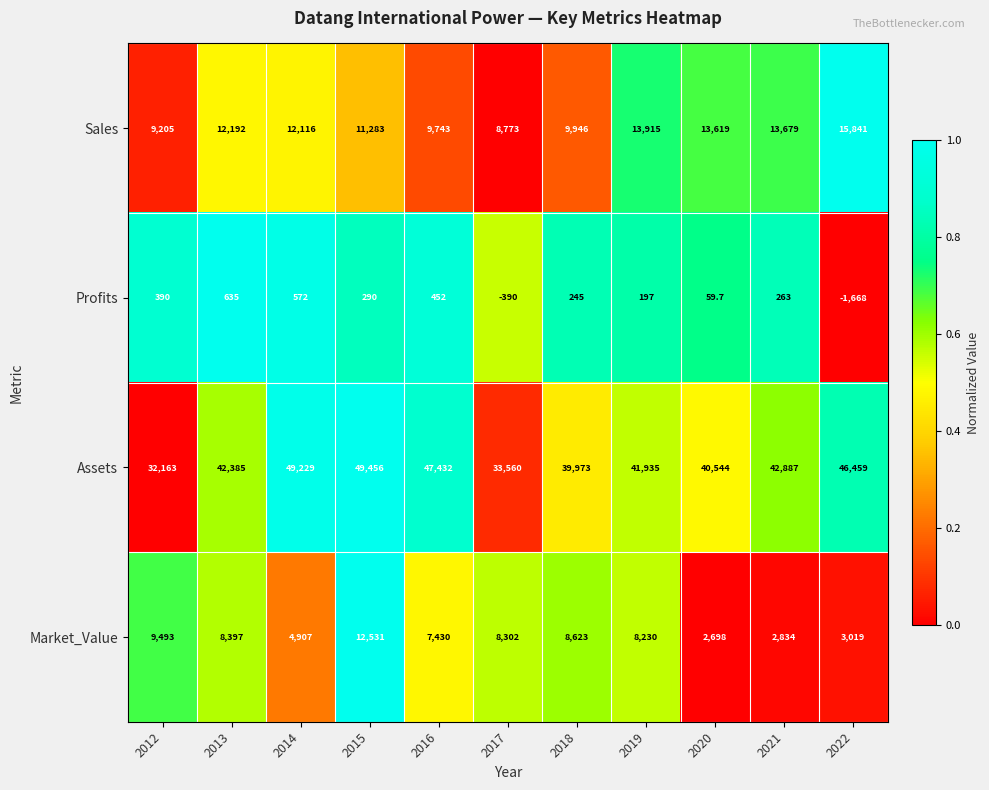

What is the maximum value shown in the chart?

49456.0